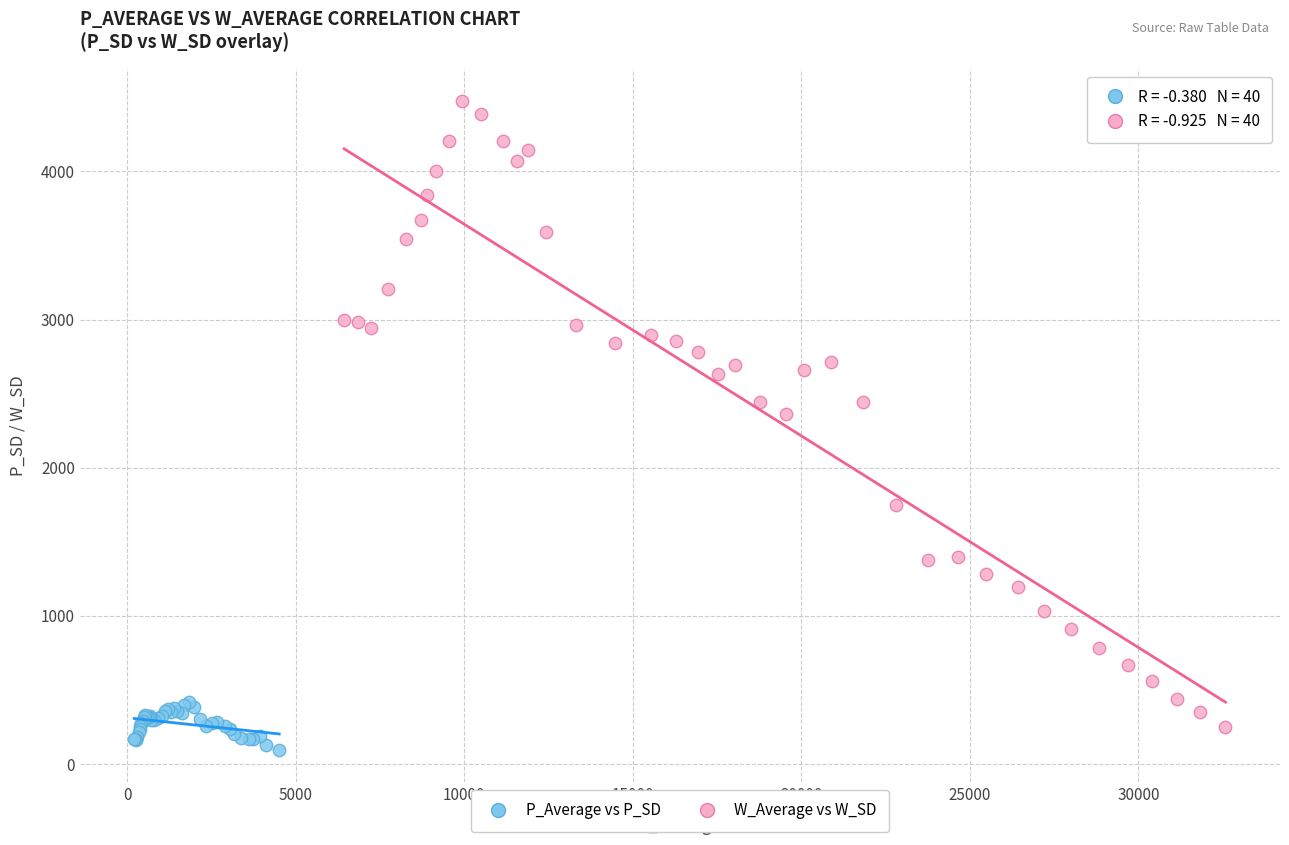

Which series reaches the maximum Y coordinate?

W_Average vs W_SD